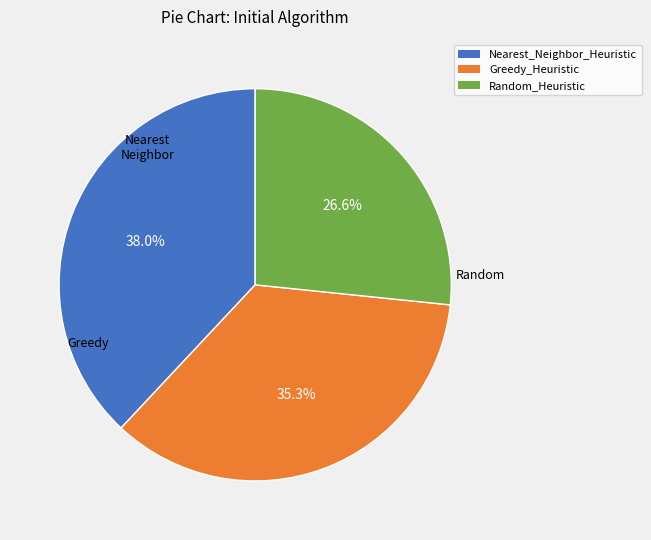

Is there any slice that represents more than half of the pie?

No